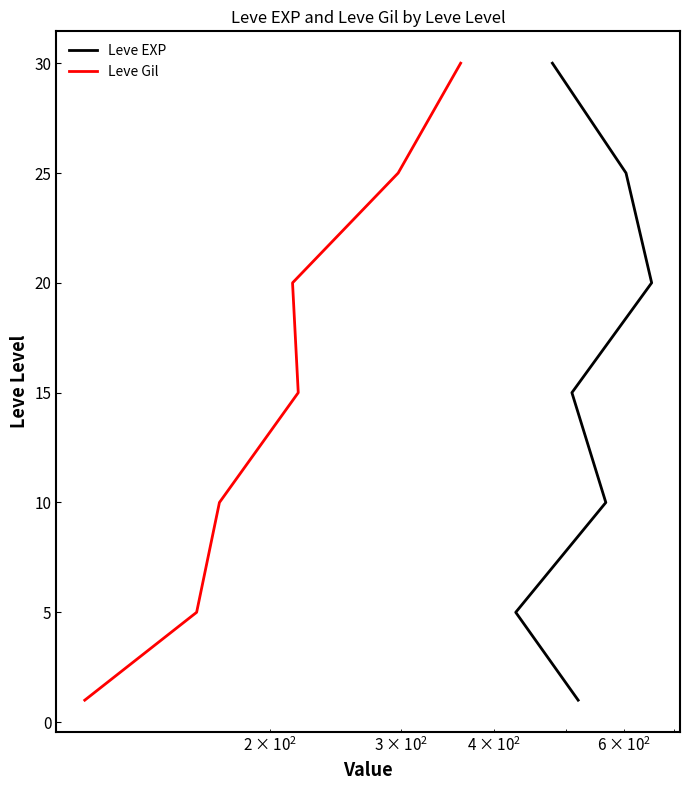

True or false: Leve EXP has more than 2 interior local peaks.

False